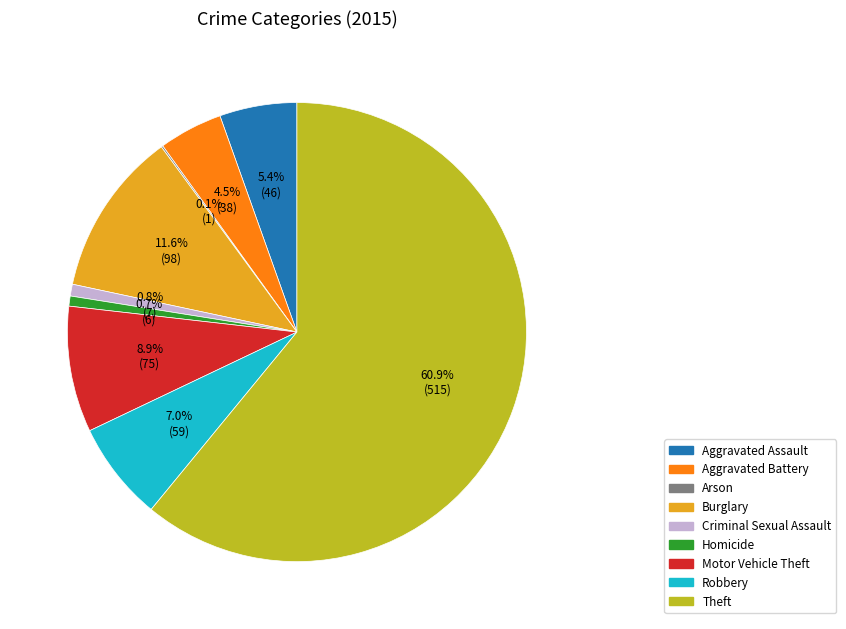

Which category accounts for the majority?

Theft